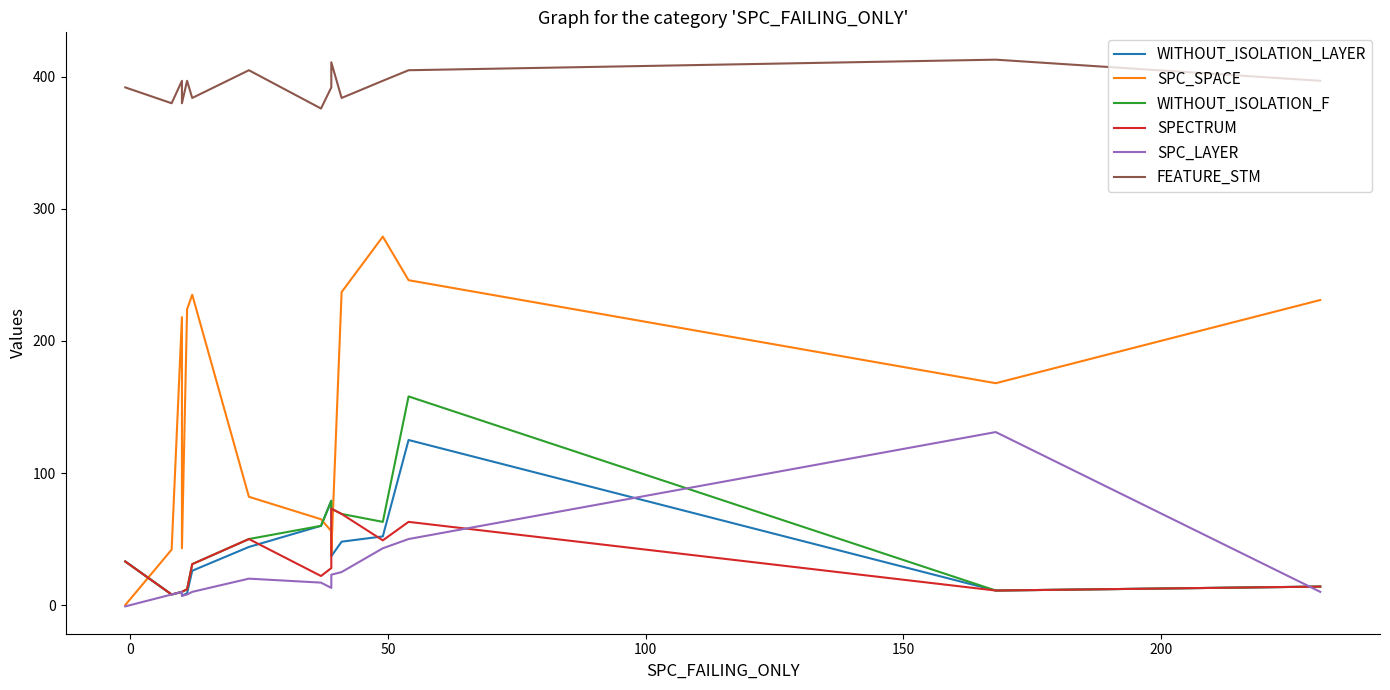

What is the sum of all WITHOUT_ISOLATION_LAYER values?

636